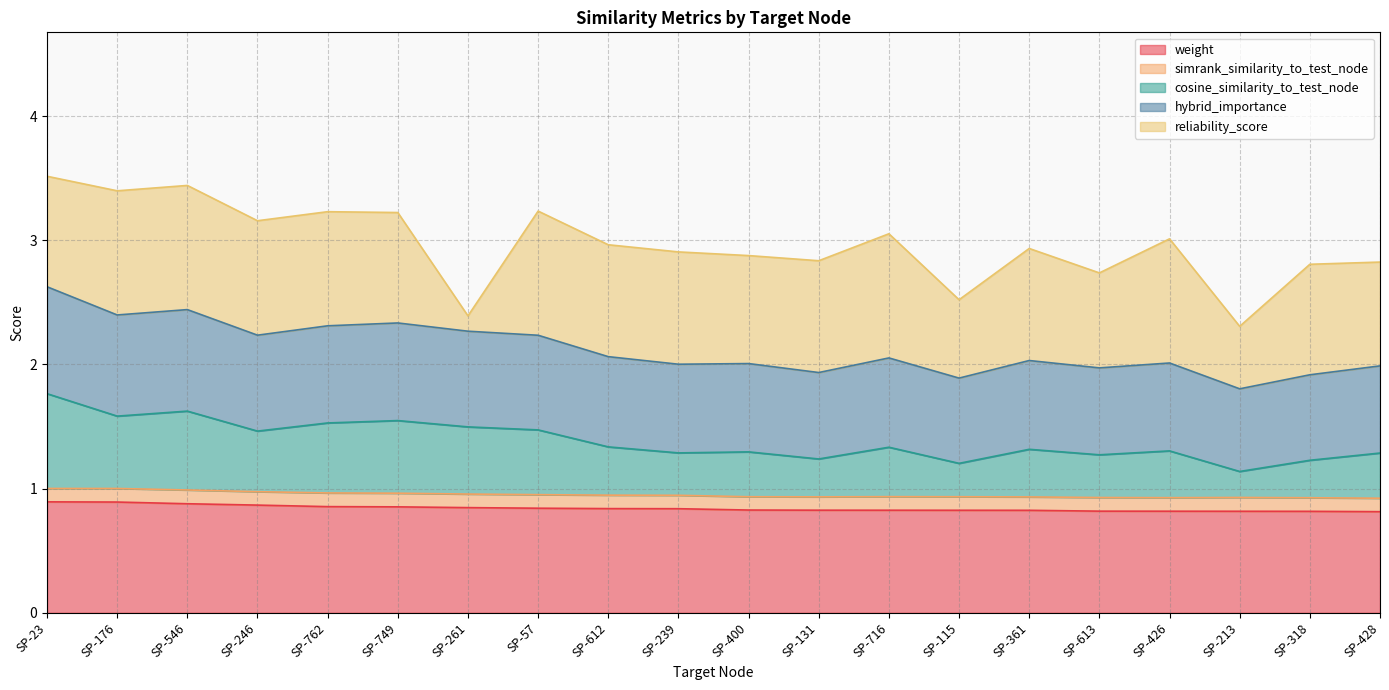

Does the chart display data point markers on the line(s)?

No